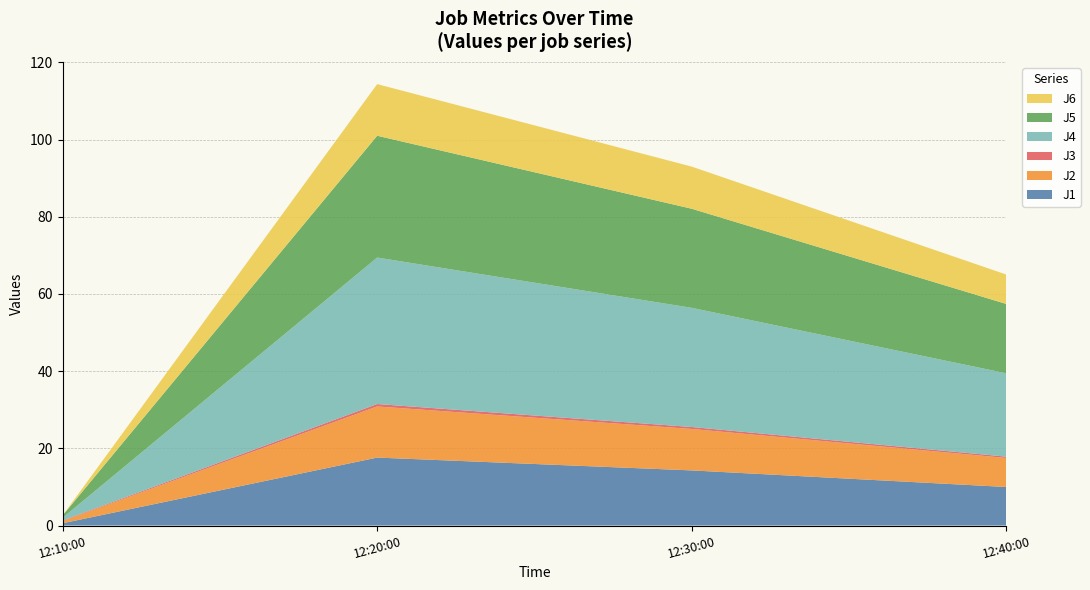

True or false: J1 and J2 cross at least once.

False